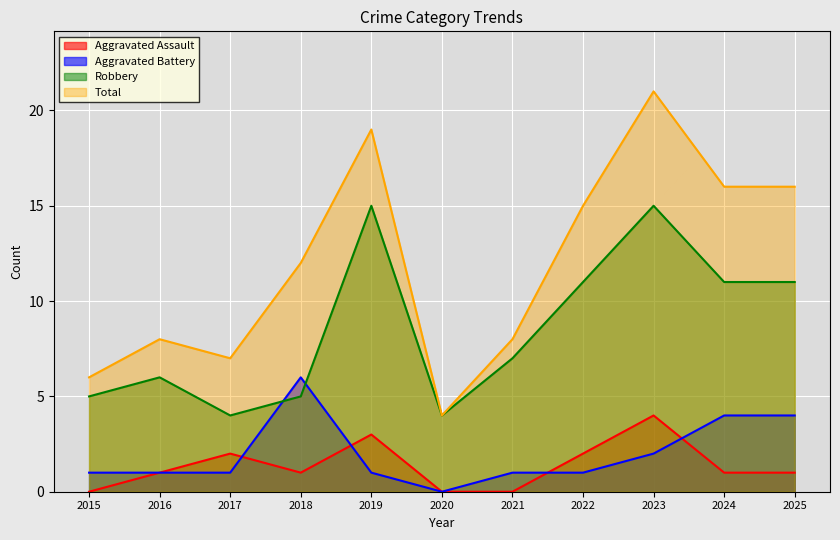

Is the value of Total at 2015 greater than the value of Robbery at 2018?

Yes